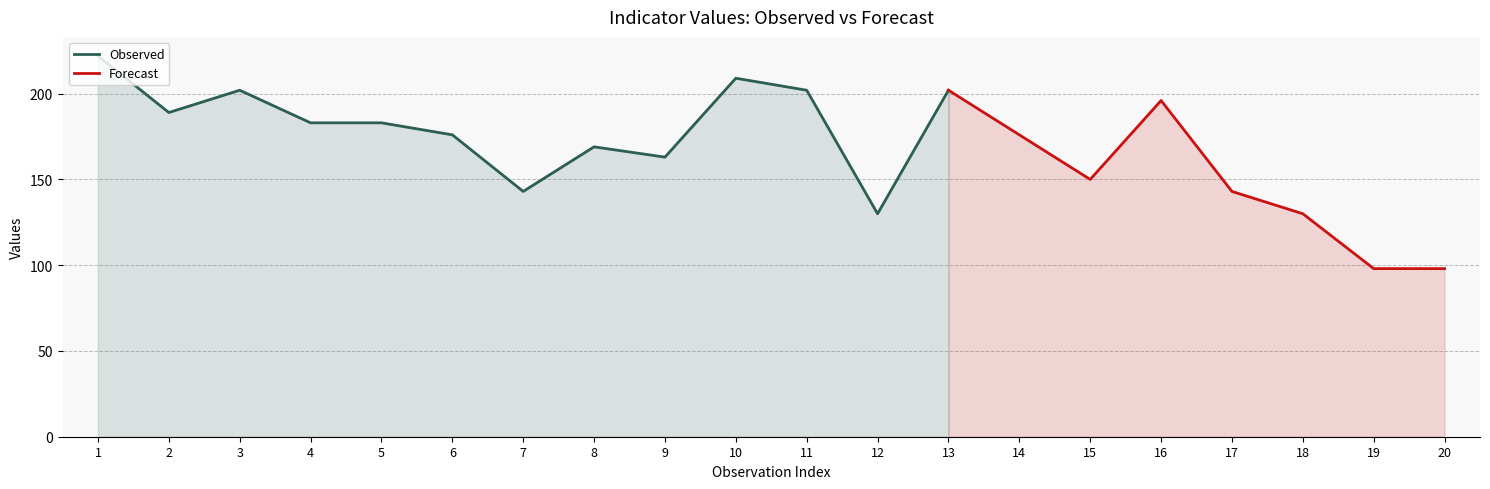

How many lines are shown in the chart?

2